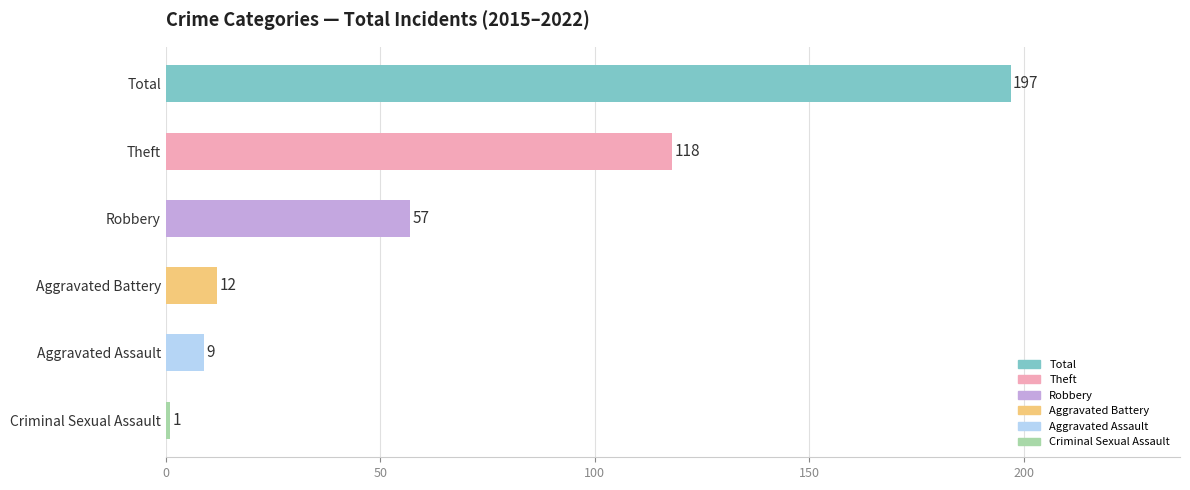

Reading top to bottom, list all the values displayed in this chart.

197	118	57	12	9	1